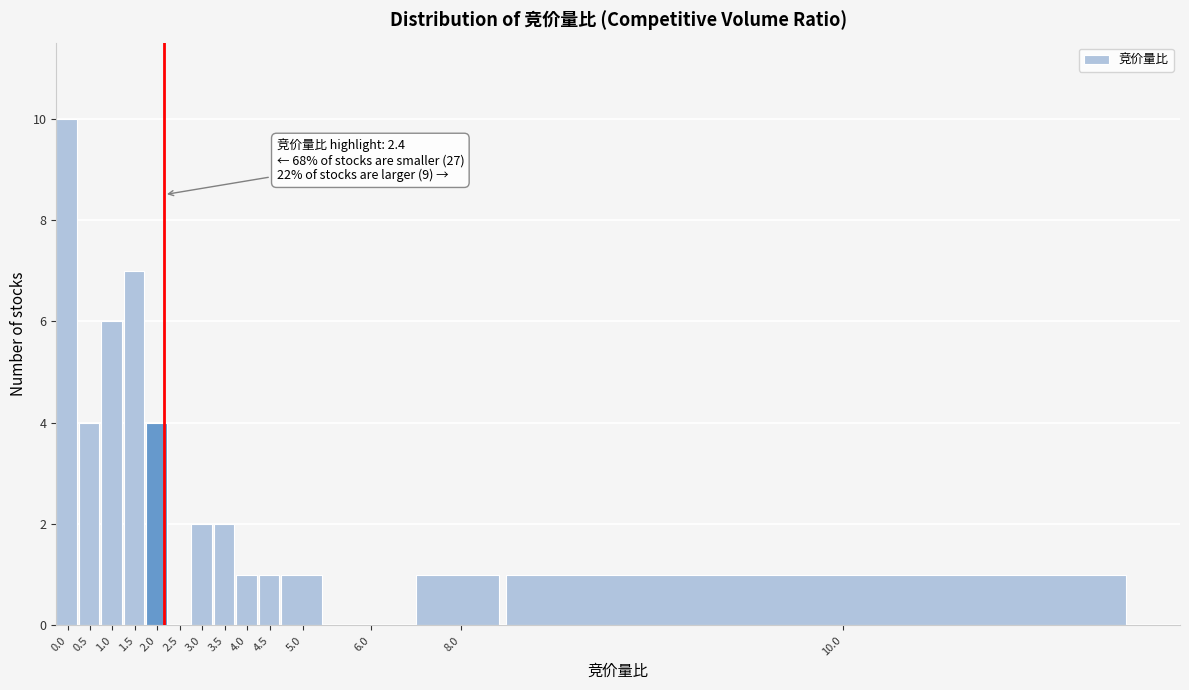

Reading left to right, extract all data points from this chart.

0.0=10	0.5=4	1.0=6	1.5=7	2.0=4	2.5=0	3.0=2	3.5=2	4.0=1	4.5=1	5.0=1	6.0=0	8.0=1	10.0=1